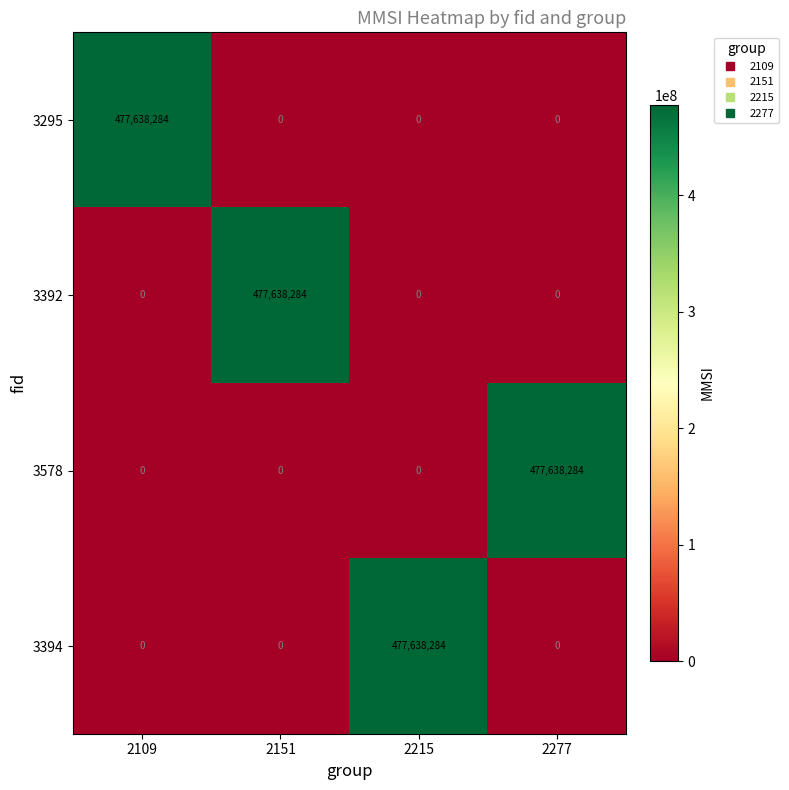

At which label does 3295 reach its peak?

2109